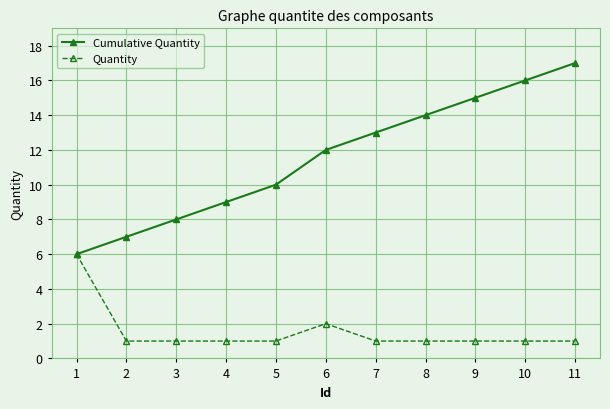

List the series in order of their overall mean, lowest first.

Quantity, Cumulative Quantity